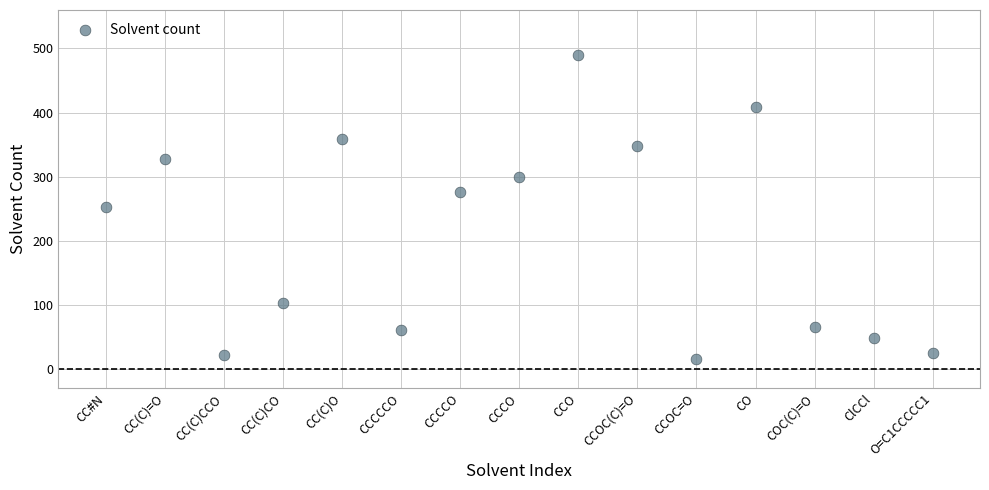

What is the range of Y values (max minus min)?

473